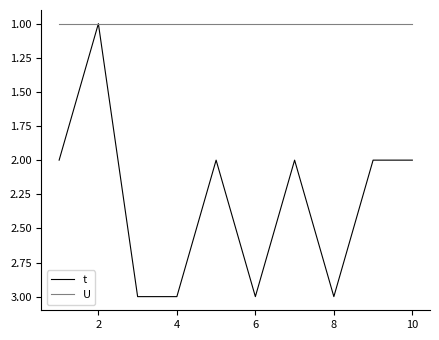

What is the greatest value displayed?

3